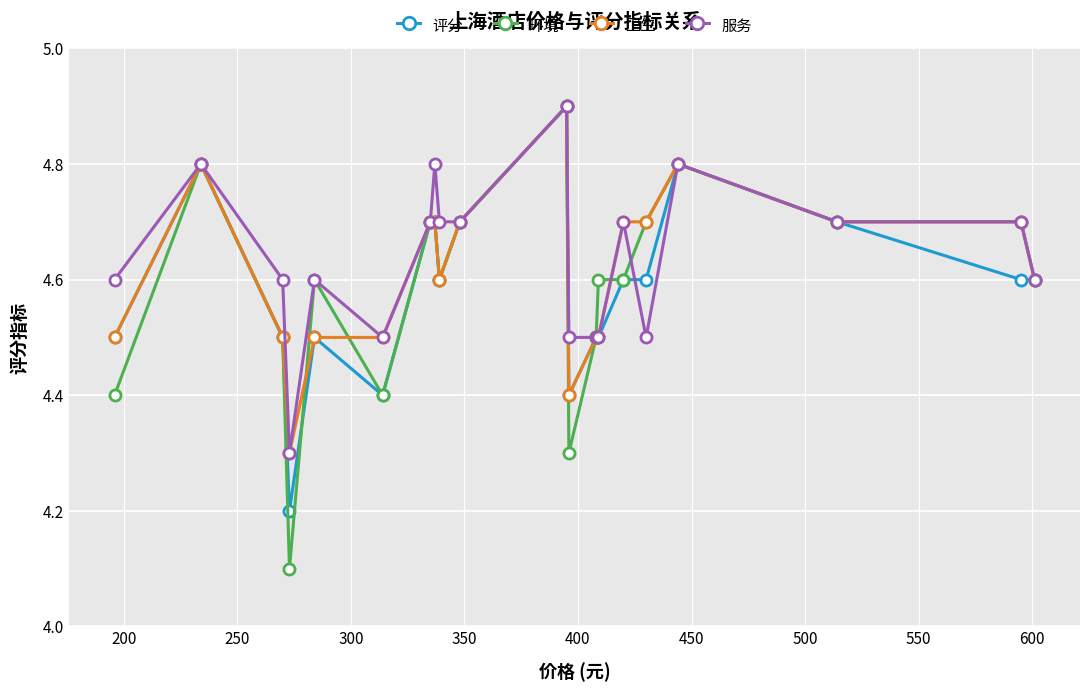

At how many categories does at least one series exceed 4?

20